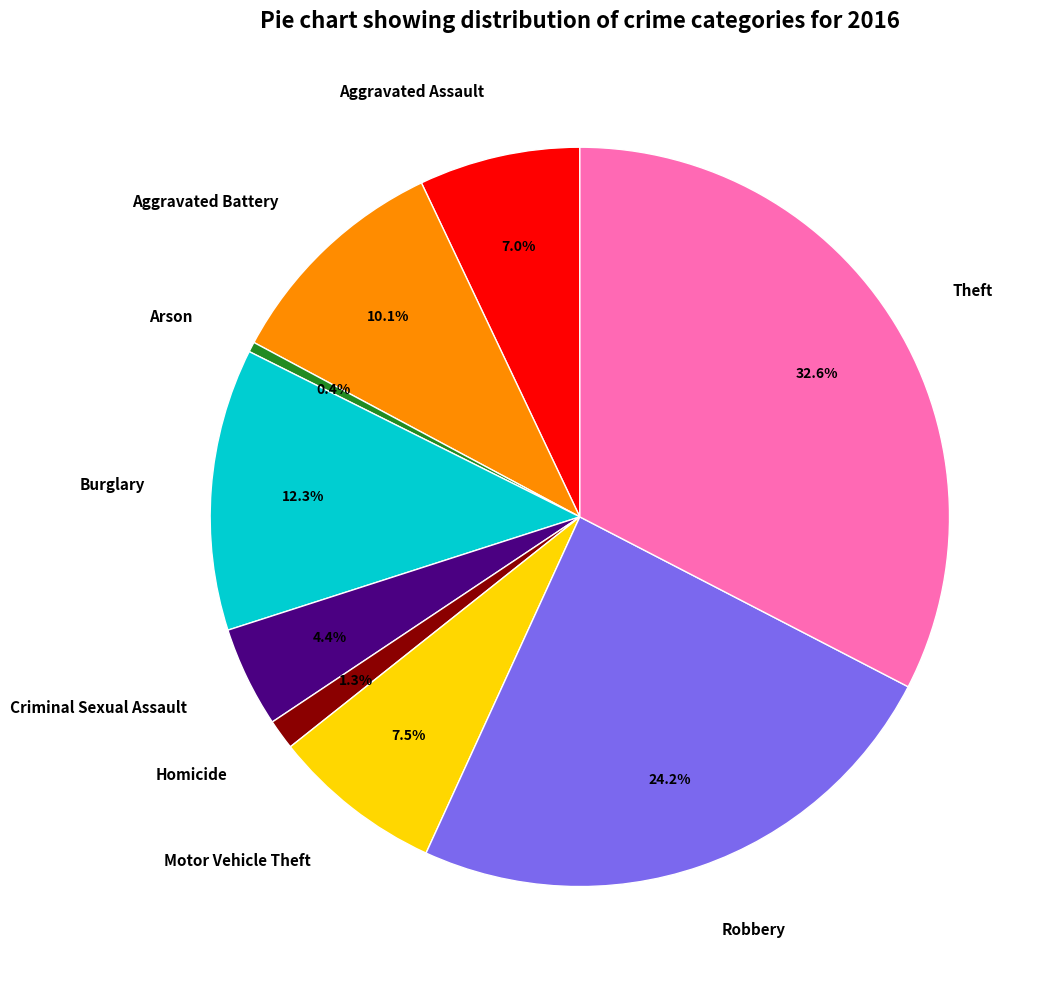

Combined, do Aggravated Assault and Motor Vehicle Theft account for over 50%?

No